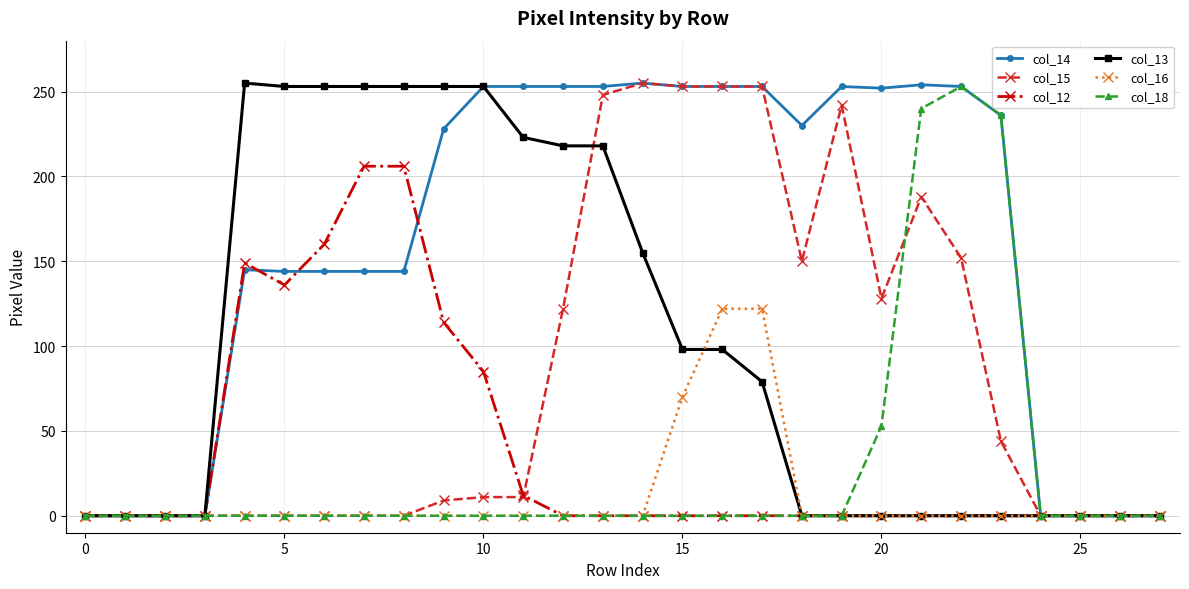

True or false: col_15 has more than 1 points higher than both neighbors.

True